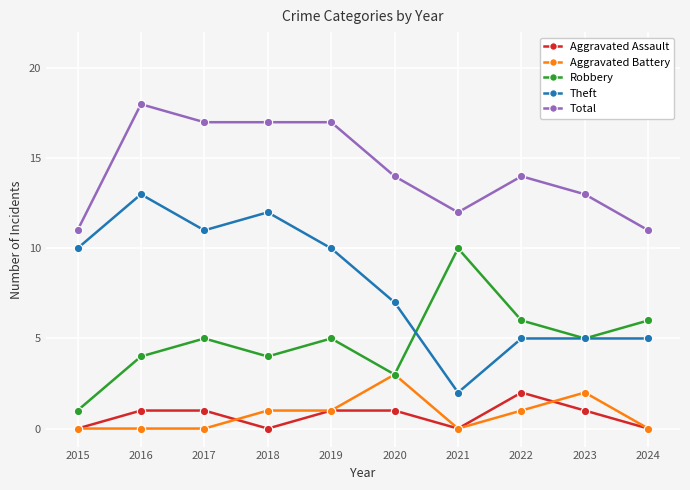

What is the approximate value of Theft at 2019?

10